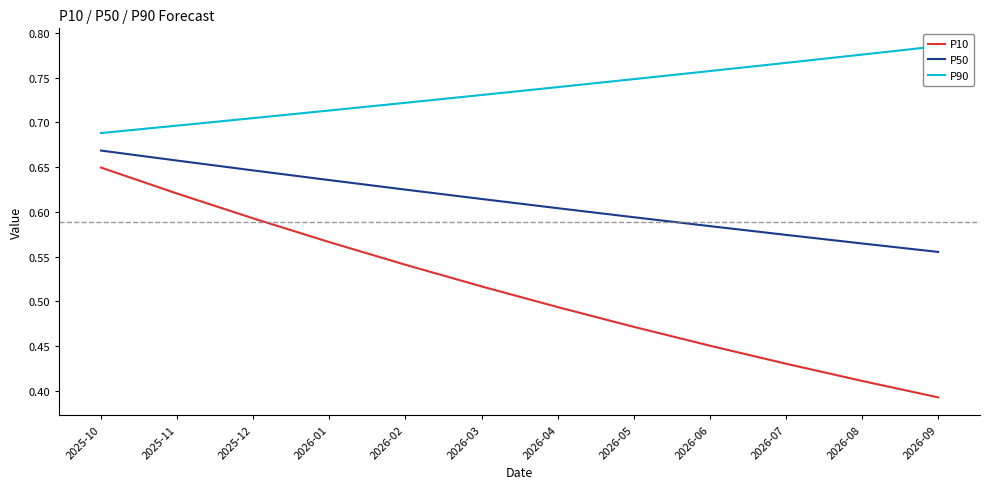

Is the value of P90 at 2026-02 greater than the value of P10 at 2025-11?

Yes